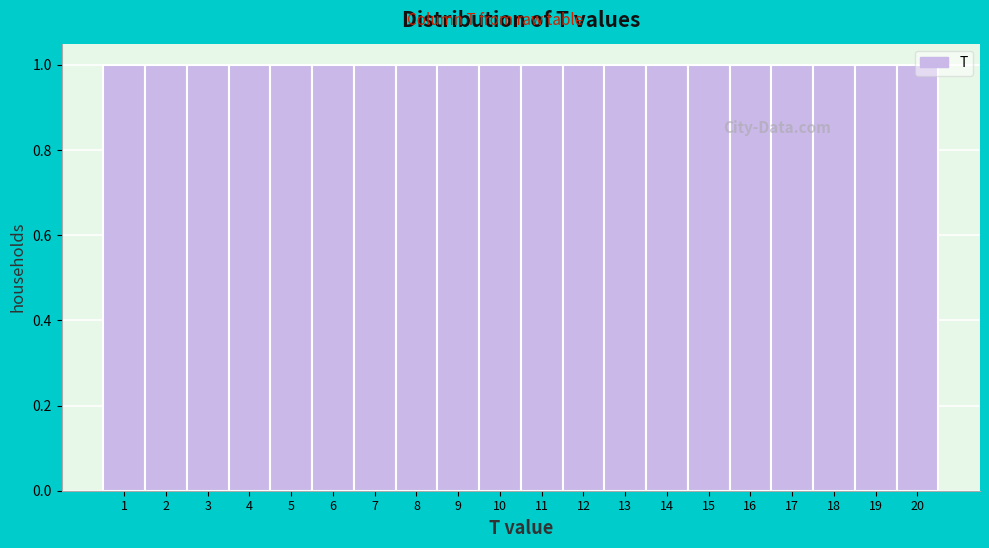

Reading left to right, transcribe this chart: for each bar, give the range it covers on the x-axis and its height. The values are not printed on the chart, so give them approximately, as read against the axis.

0.5 to 1.5: 1
1.5 to 2.5: 1
2.5 to 3.5: 1
3.5 to 4.5: 1
4.5 to 5.5: 1
5.5 to 6.5: 1
6.5 to 7.5: 1
7.5 to 8.5: 1
8.5 to 9.5: 1
9.5 to 10.5: 1
10.5 to 11.5: 1
11.5 to 12.5: 1
12.5 to 13.5: 1
13.5 to 14.5: 1
14.5 to 15.5: 1
15.5 to 16.5: 1
16.5 to 17.5: 1
17.5 to 18.5: 1
18.5 to 19.5: 1
19.5 to 20.5: 1